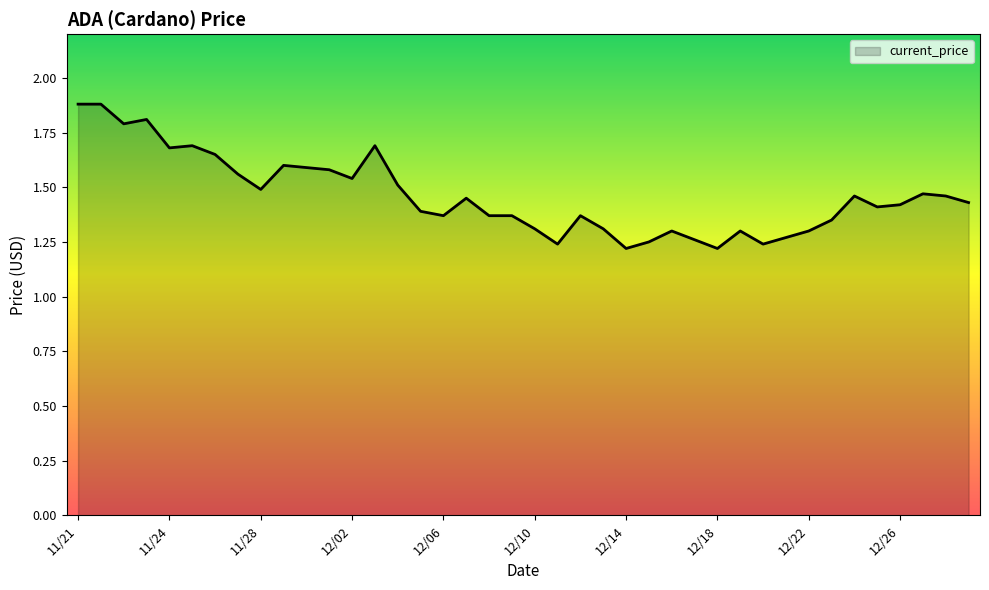

What is the greatest value displayed?

1.9